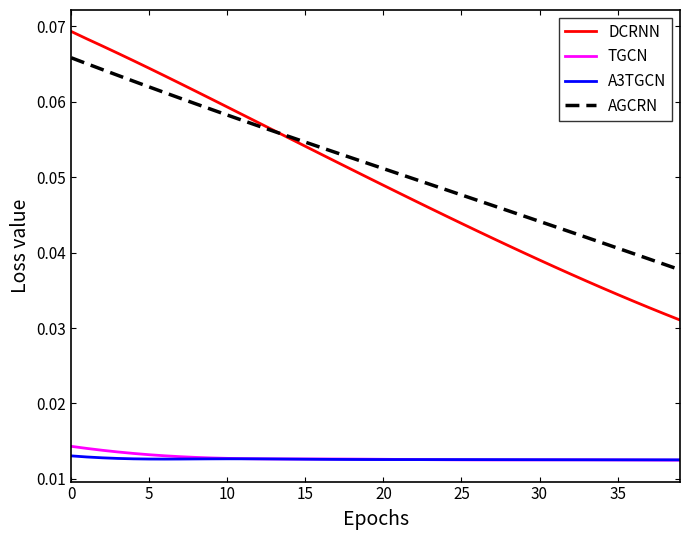

True or false: A3TGCN and DCRNN intersect in this chart.

False